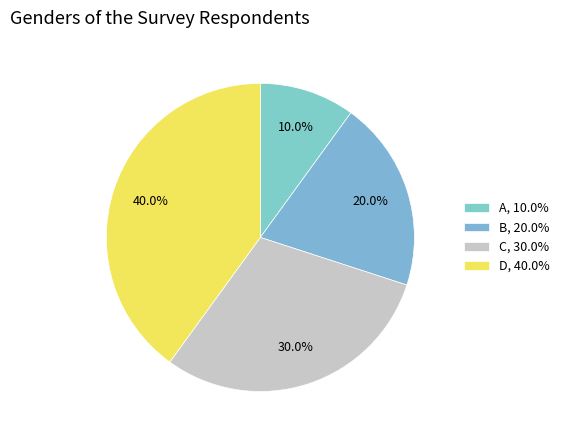

Which slice is the smallest?

A